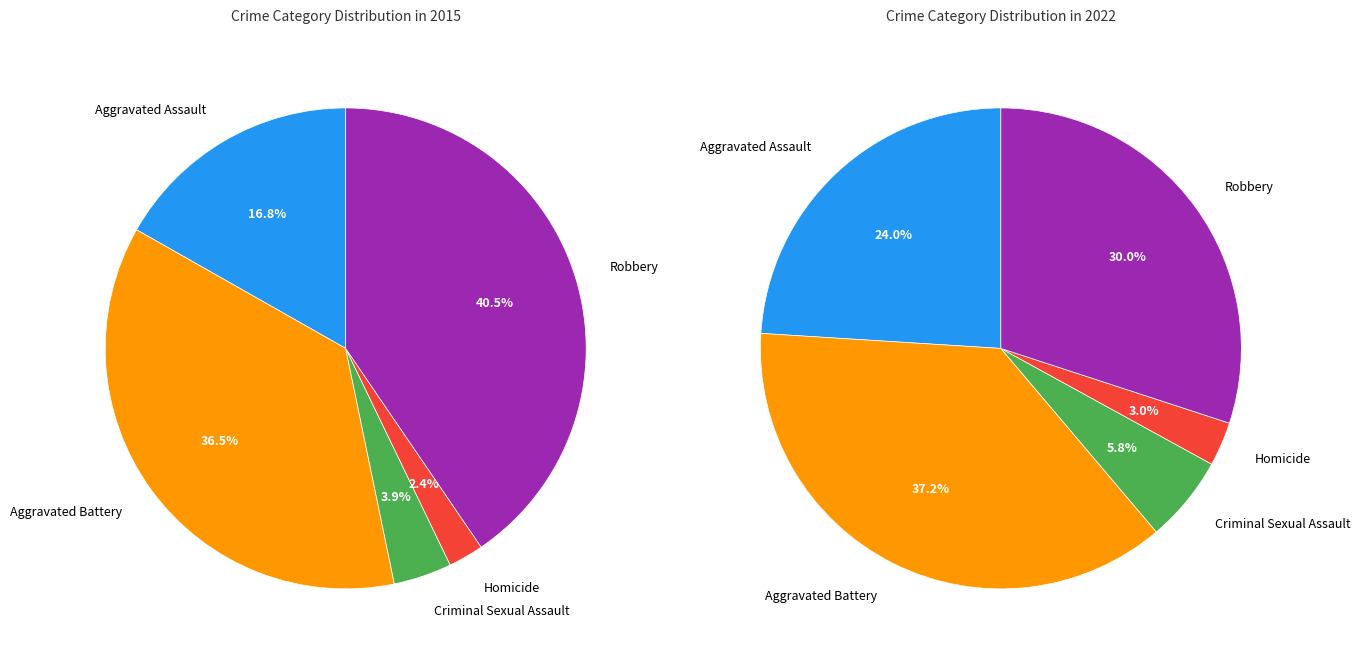

Is it true that Aggravated Assault is 36% of the pie?

False